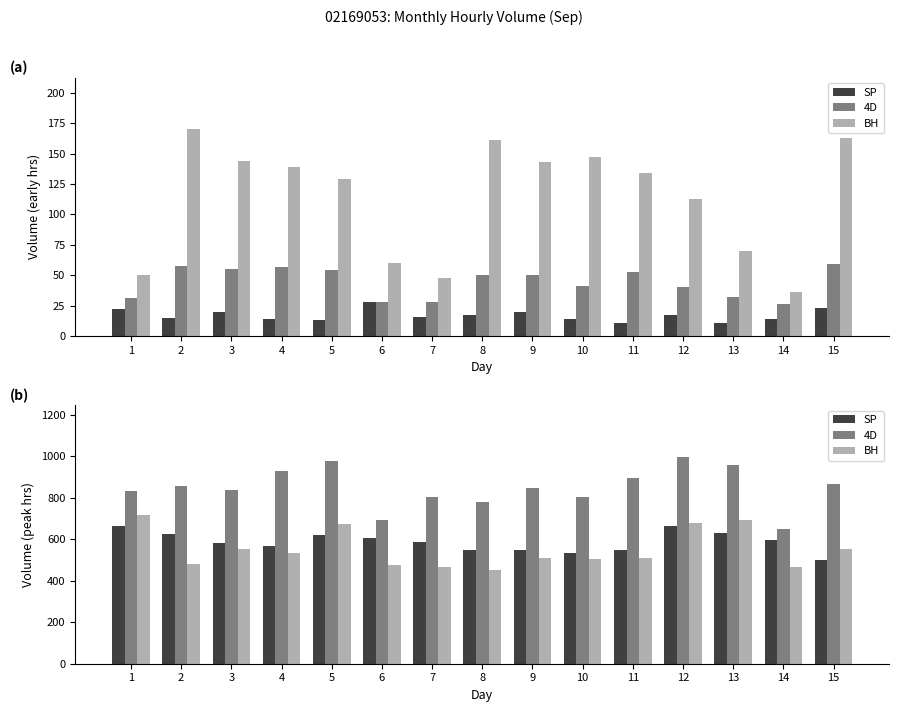

The value of 4D at 6 is 1057. True or false?

False